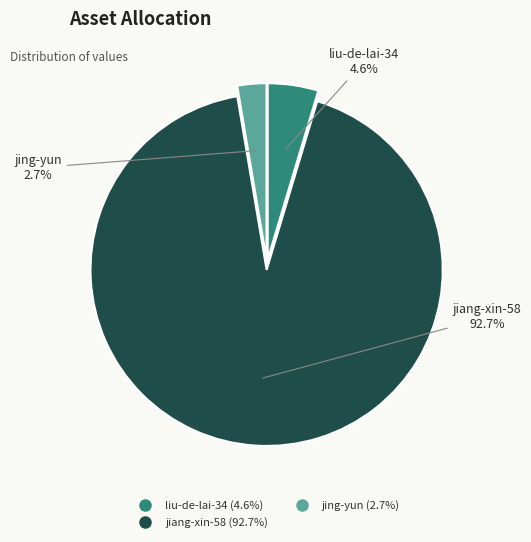

The jiang-xin-58 slice represents 93% of the pie. True or false?

True